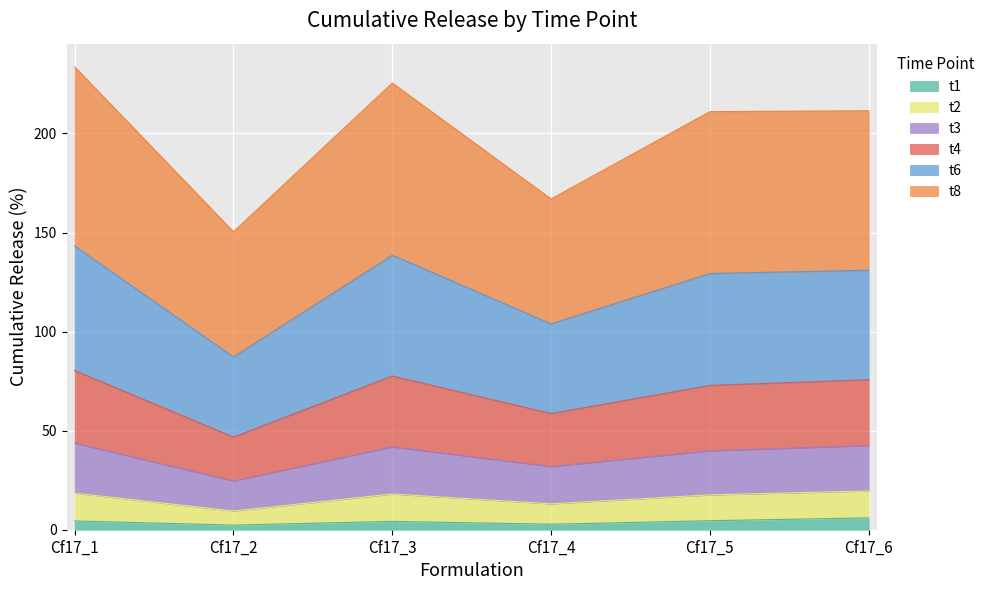

The value of t1 at Cf17_6 is 6.0. True or false?

True